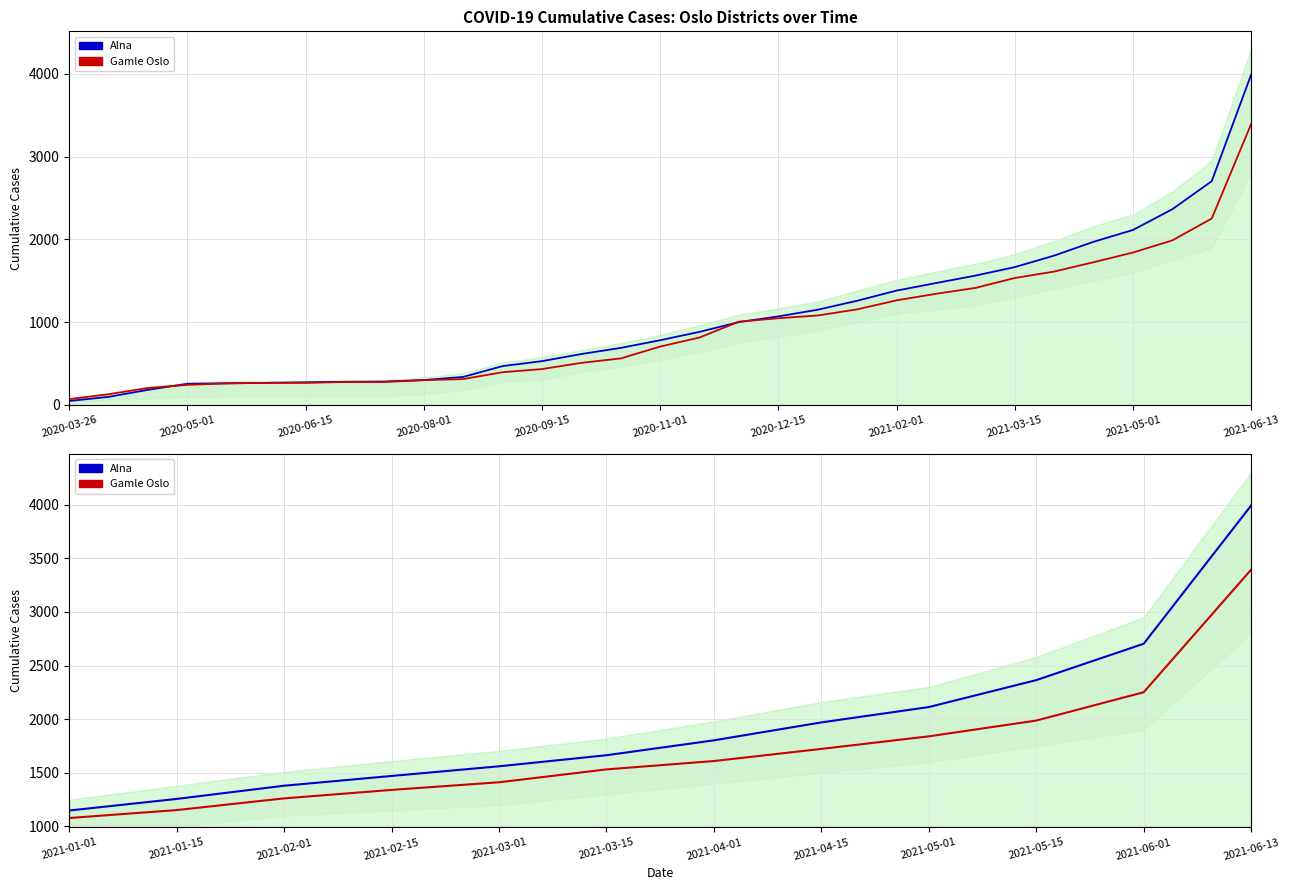

True or false: Gamle Oslo and Alna cross at least once.

False